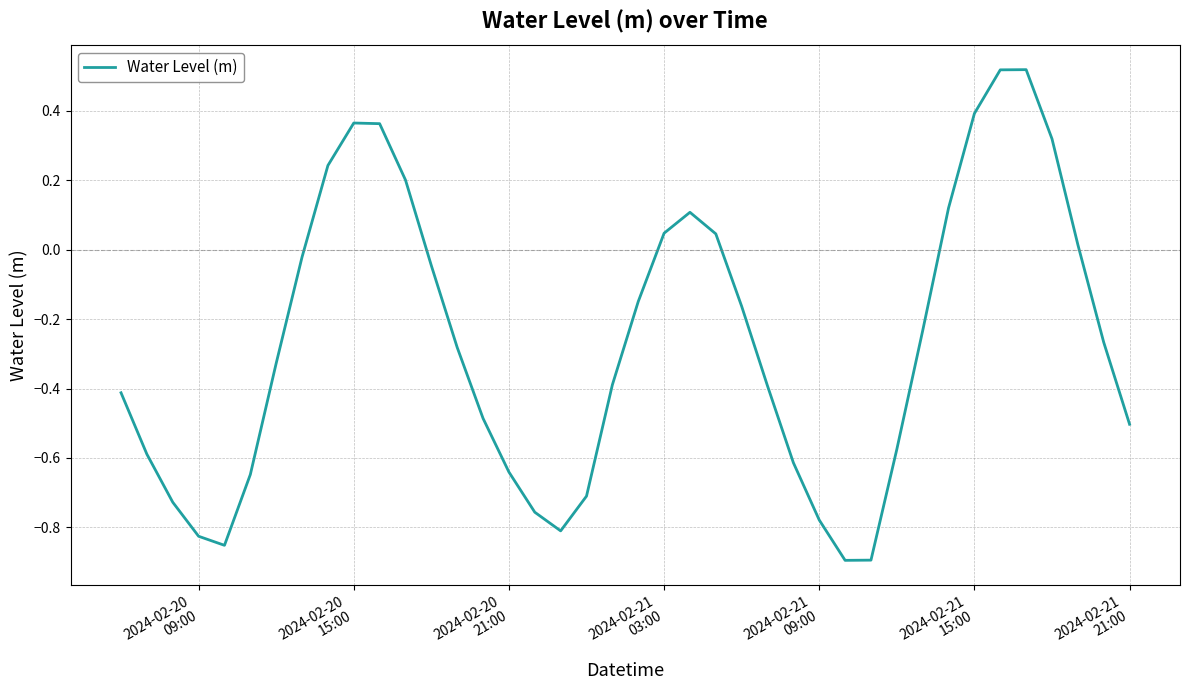

What is the difference between the maximum and minimum values?

1.4